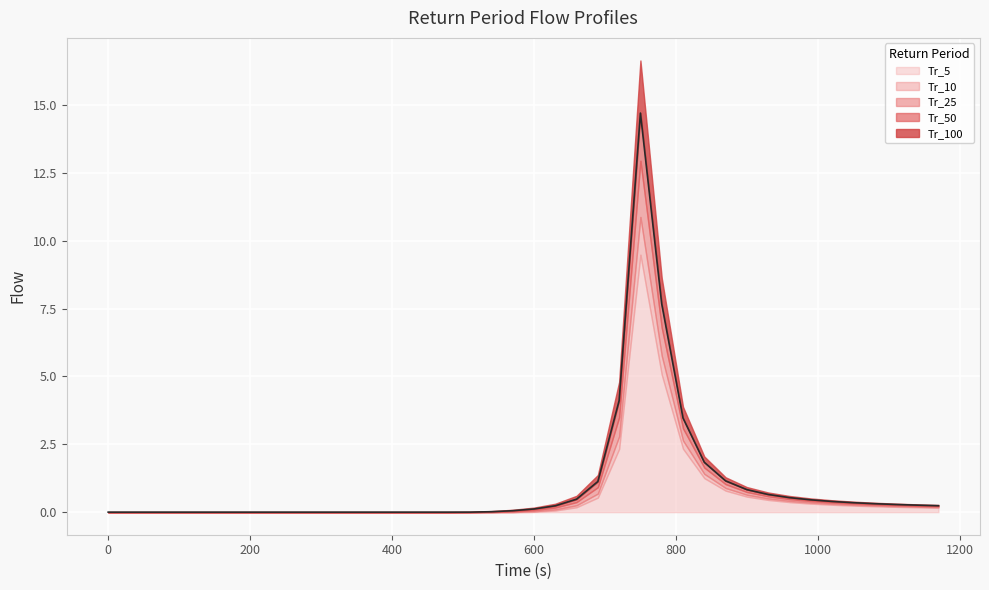

True or false: Tr_50 has a value of 0.0 at 540.

True